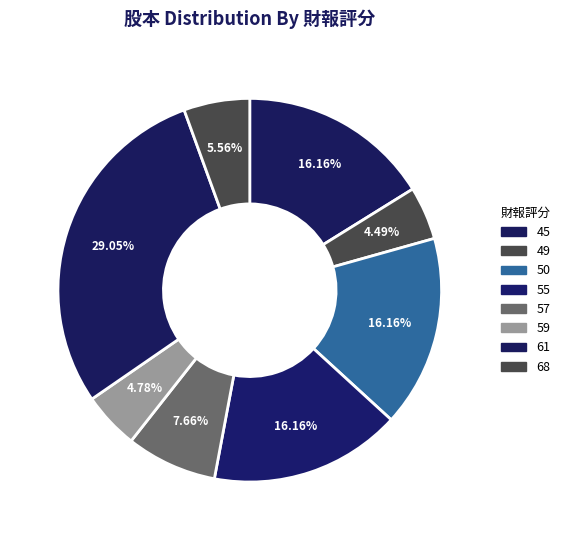

Count the number of slices in the pie.

8